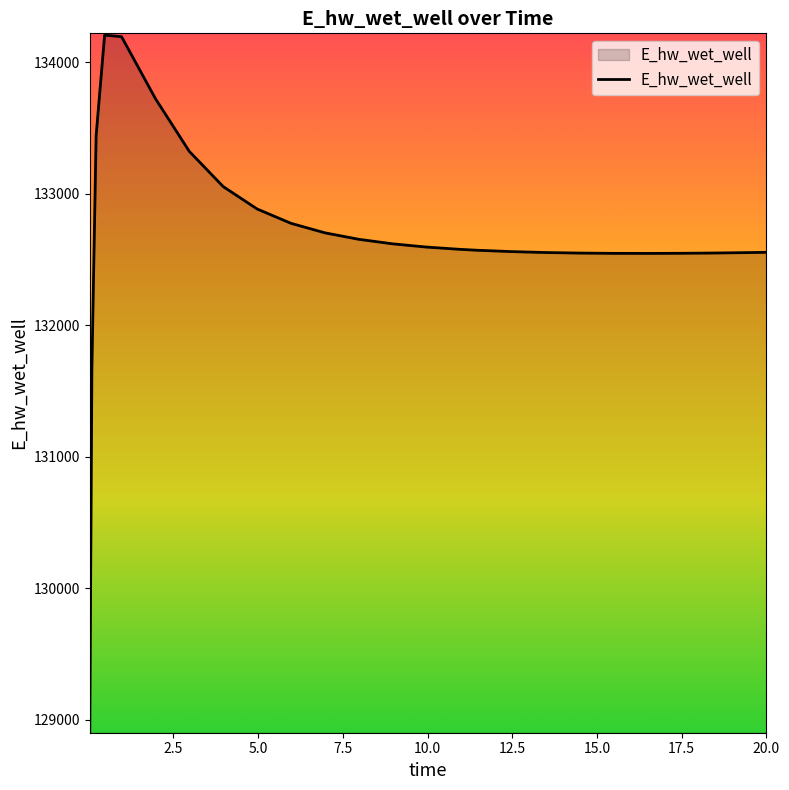

What is the difference between the maximum and second lowest values?

2531.9